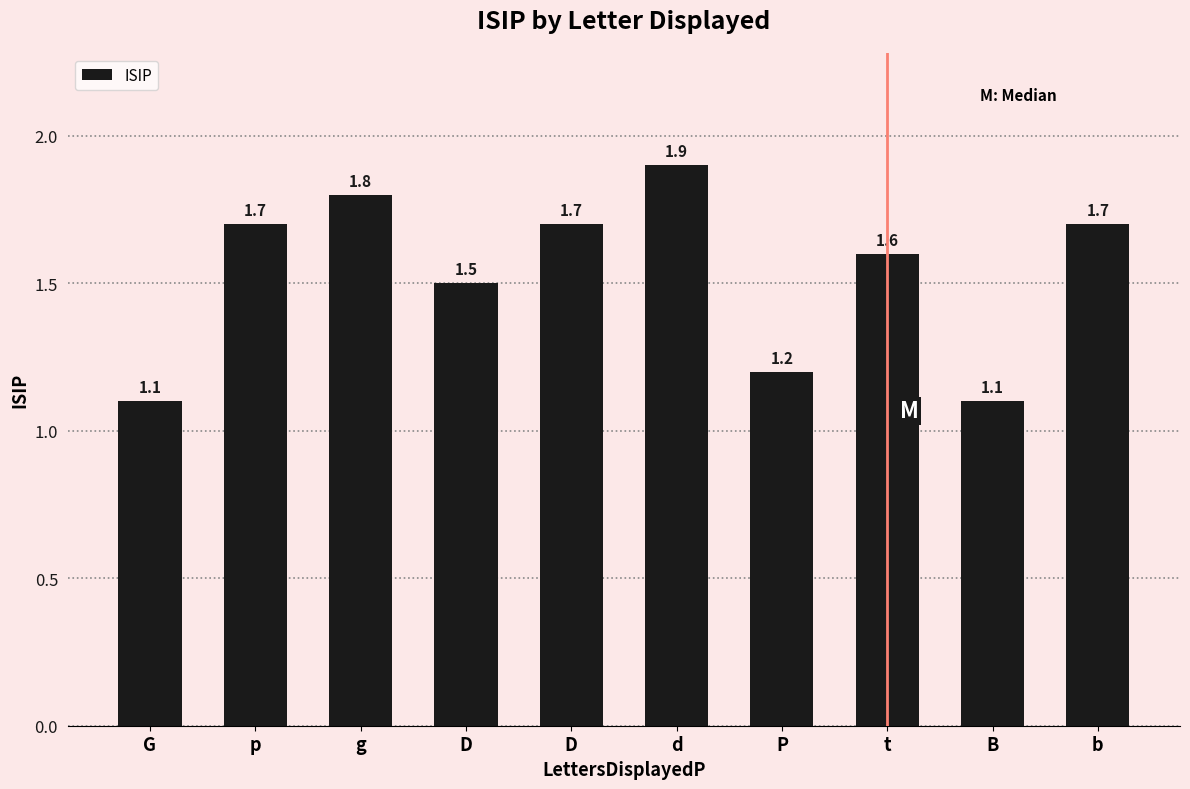

How many distinct data groups are displayed?

1